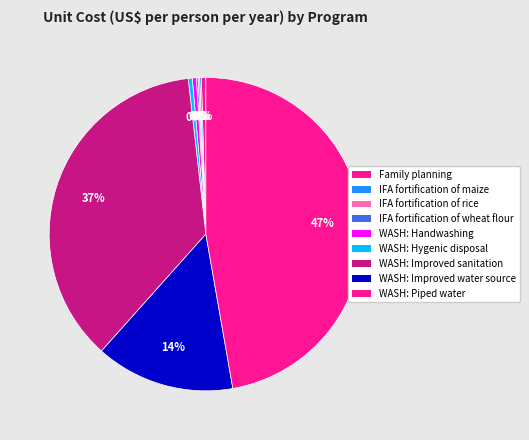

Which has a higher value, WASH: Improved sanitation or WASH: Handwashing?

WASH: Improved sanitation